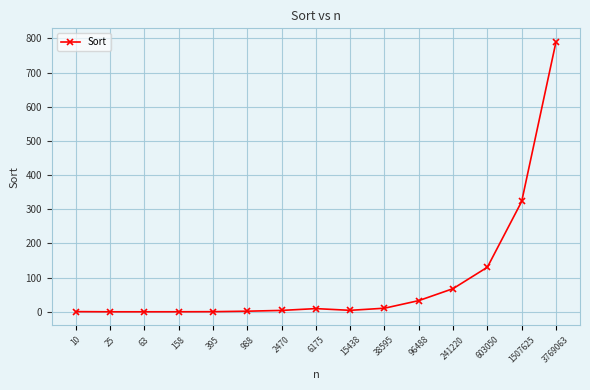

Approximately how many times larger is the value at 3769063 compared to 603050?

6.1